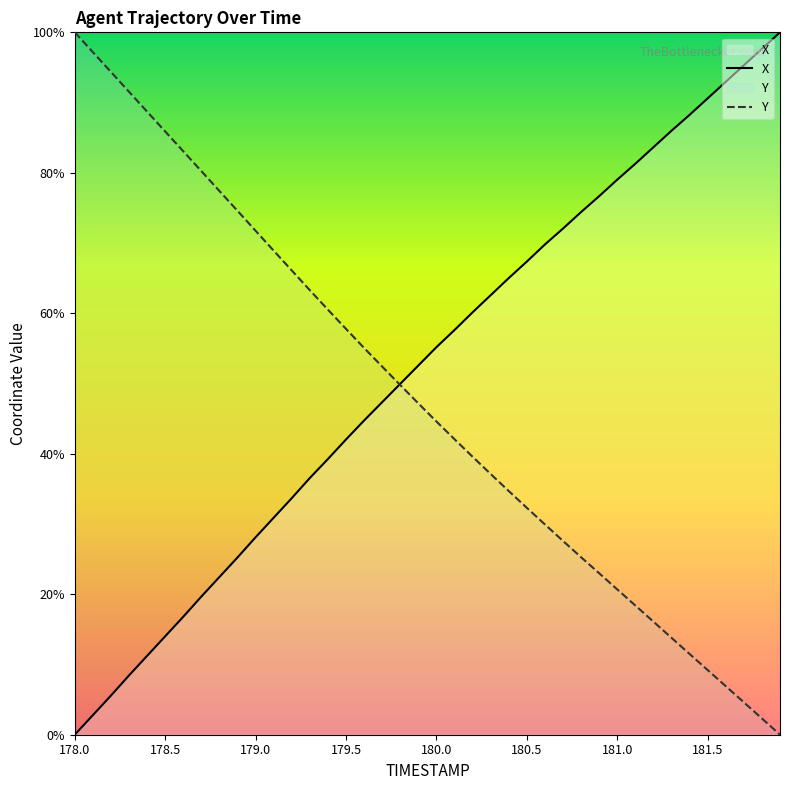

Is it true that Y equals 101.8 at 179.5?

False